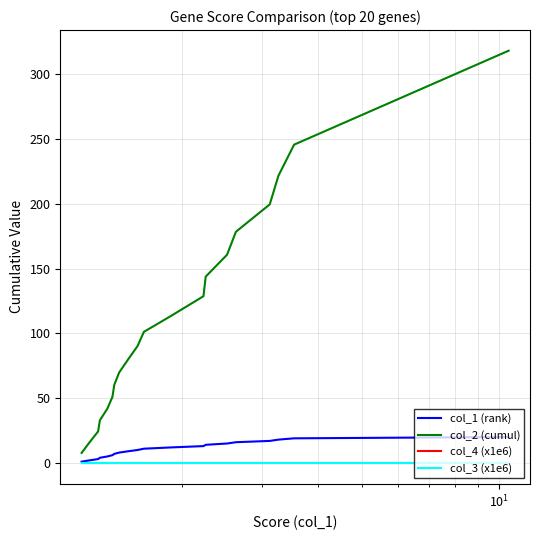

True or false: col_3 (x1e6) and col_1 (rank) cross at least once.

False